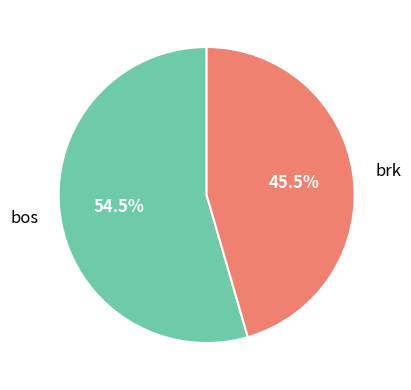

Which has a higher value, bos or brk?

bos